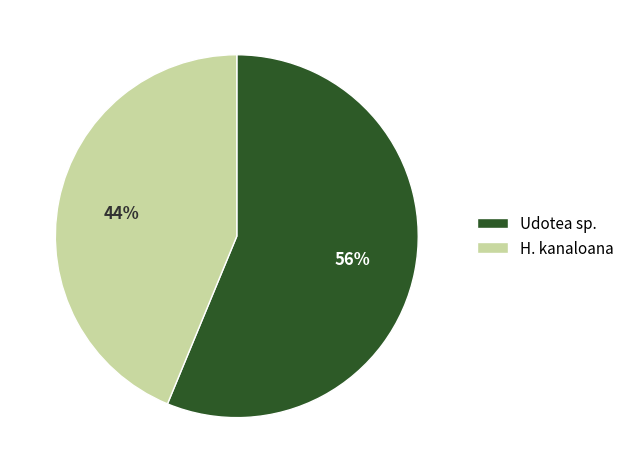

True or false: Udotea sp. accounts for 56% of the total.

True